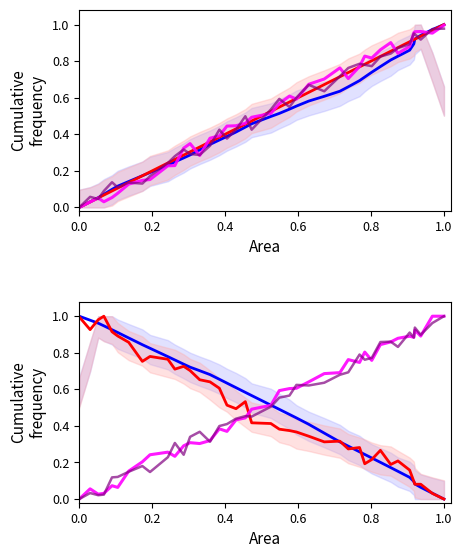

Is the value of purple at 31 greater than the value of X_new at 25?

Yes